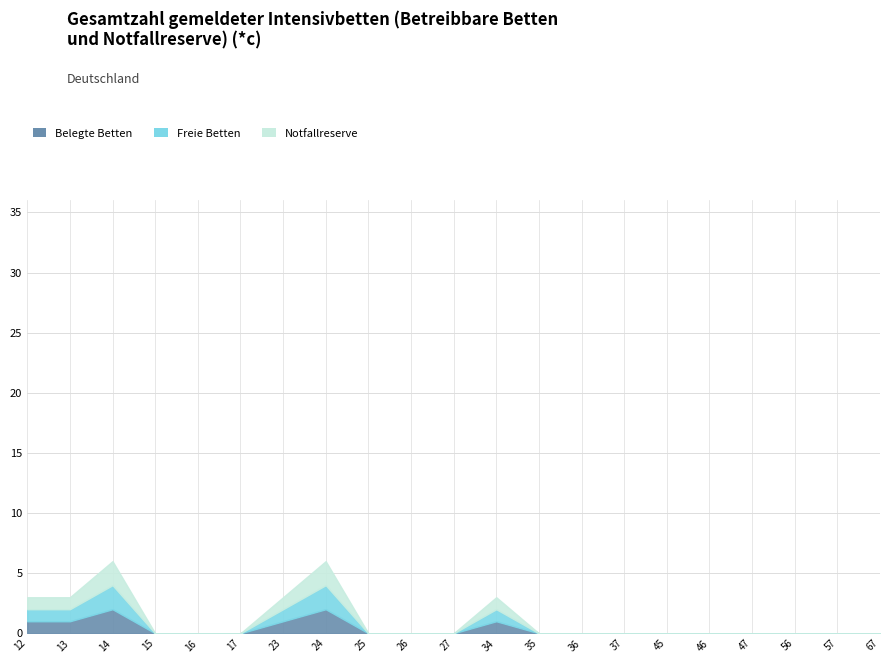

Rank the categories by Freie Betten value from highest to lowest.

14, 24, 12, 13, 23, 34, 15, 16, 17, 25, 26, 27, 35, 36, 37, 45, 46, 47, 56, 57, 67